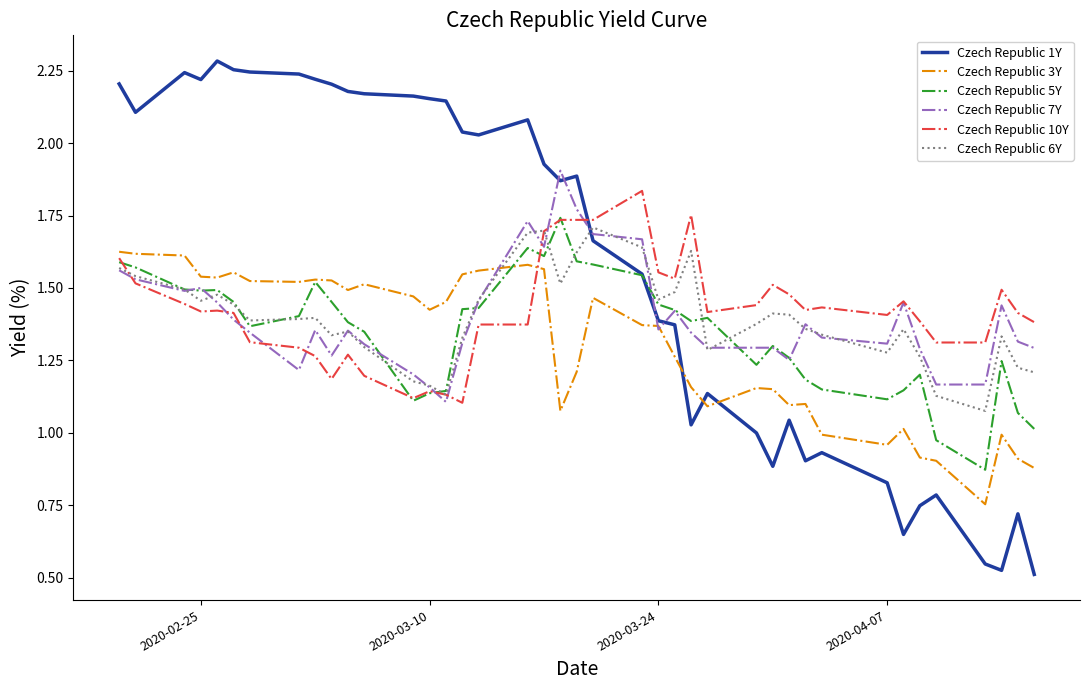

How many categories are shown in the chart?

40